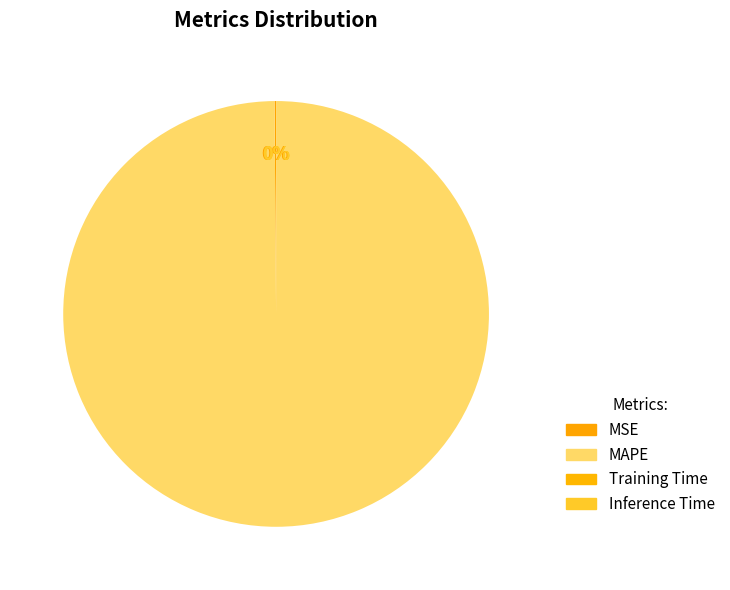

What is the smallest slice in the pie chart?

Inference Time